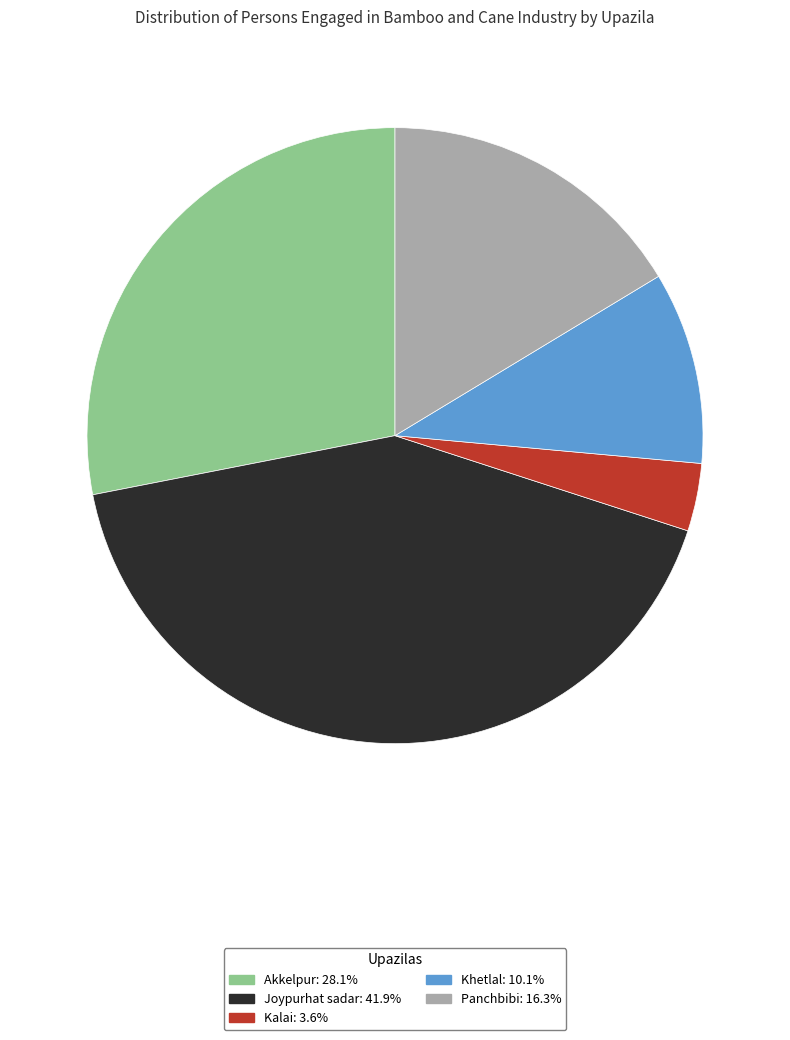

Which has a higher value, Joypurhat sadar or Kalai?

Joypurhat sadar